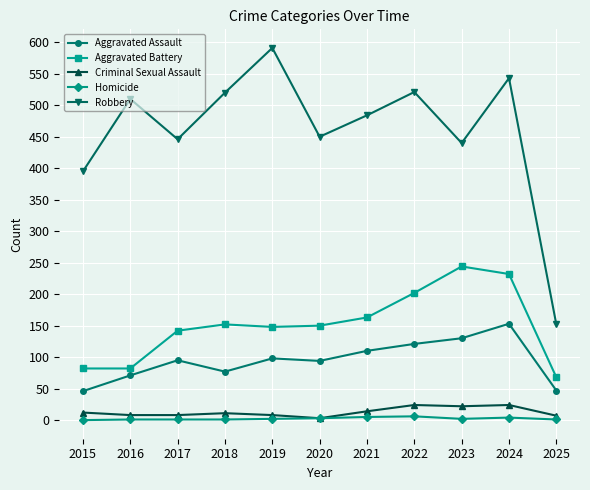

What is the sum of all Aggravated Battery values?

1665